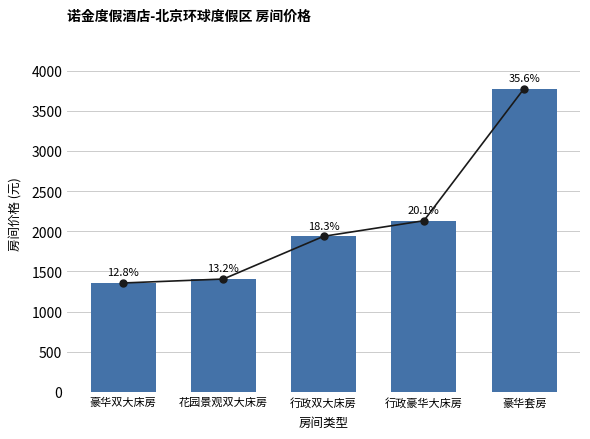

Where is the data nearest to the value 2566?

行政豪华大床房